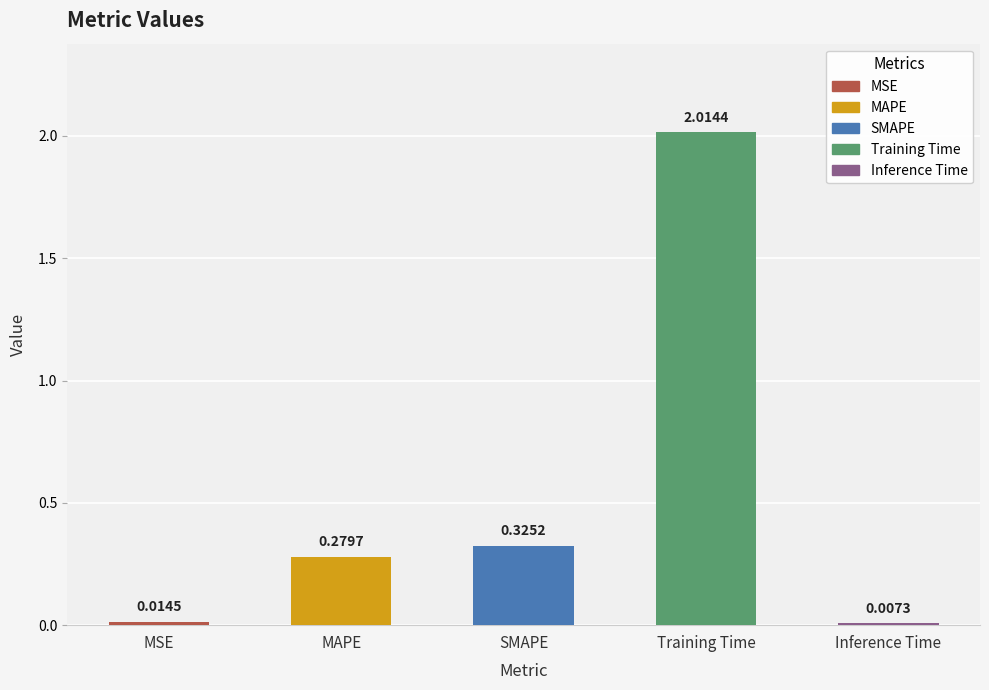

Between SMAPE and MSE, which is larger?

SMAPE